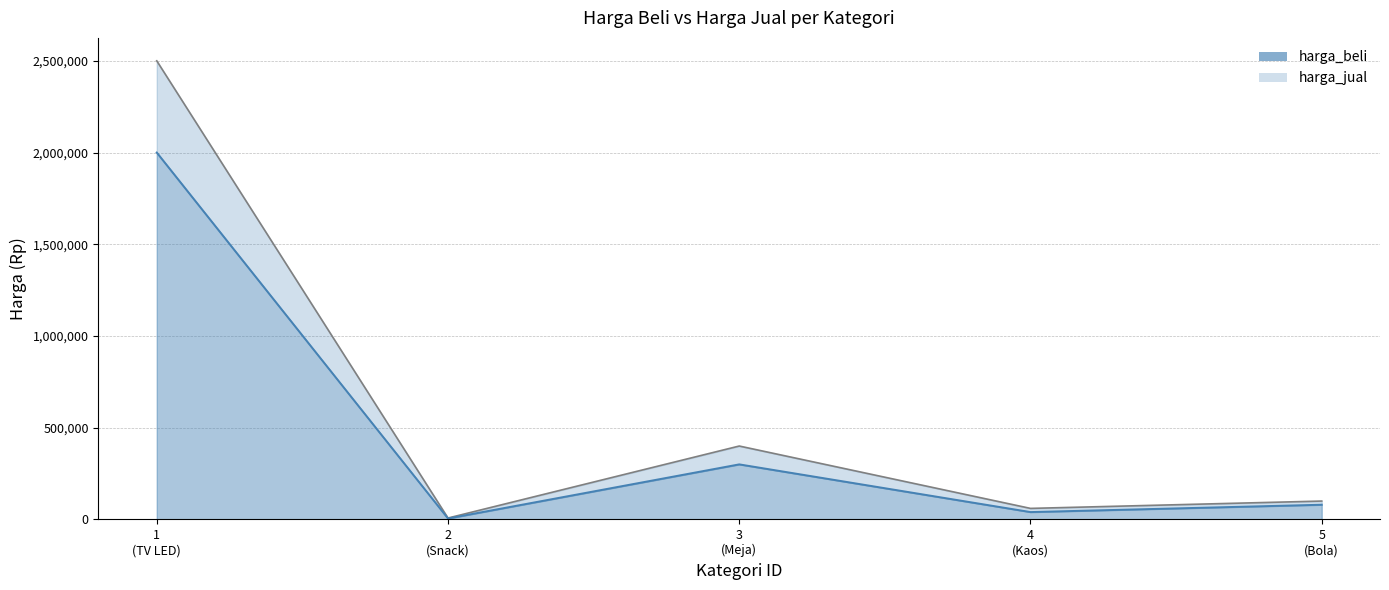

At which category does harga_beli reach its first local peak?

3 (Meja)